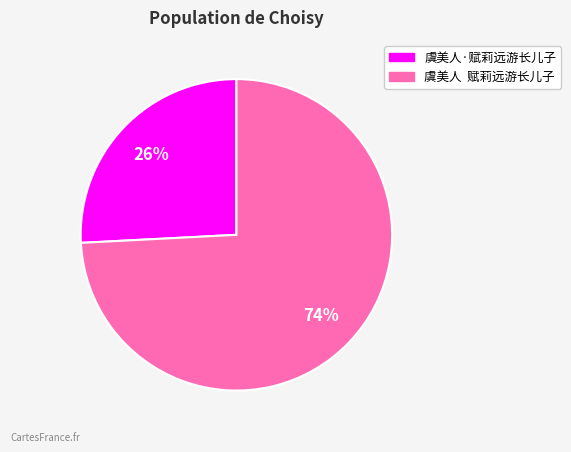

Which slice is the smallest?

虞美人·赋莉远游长儿子